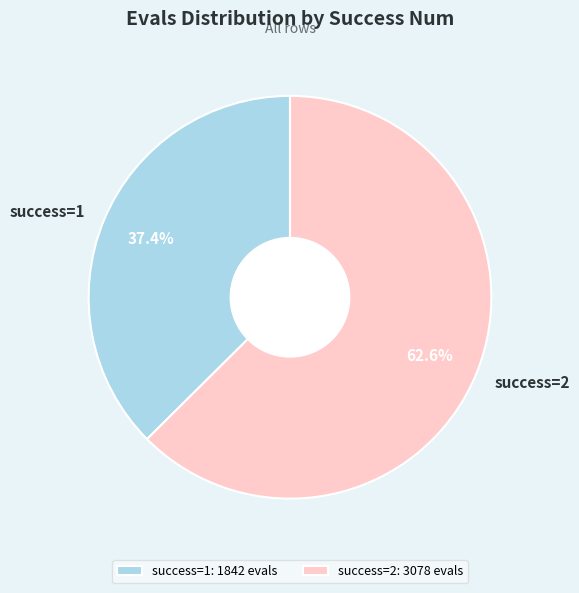

Is success=2 the majority of the pie?

Yes